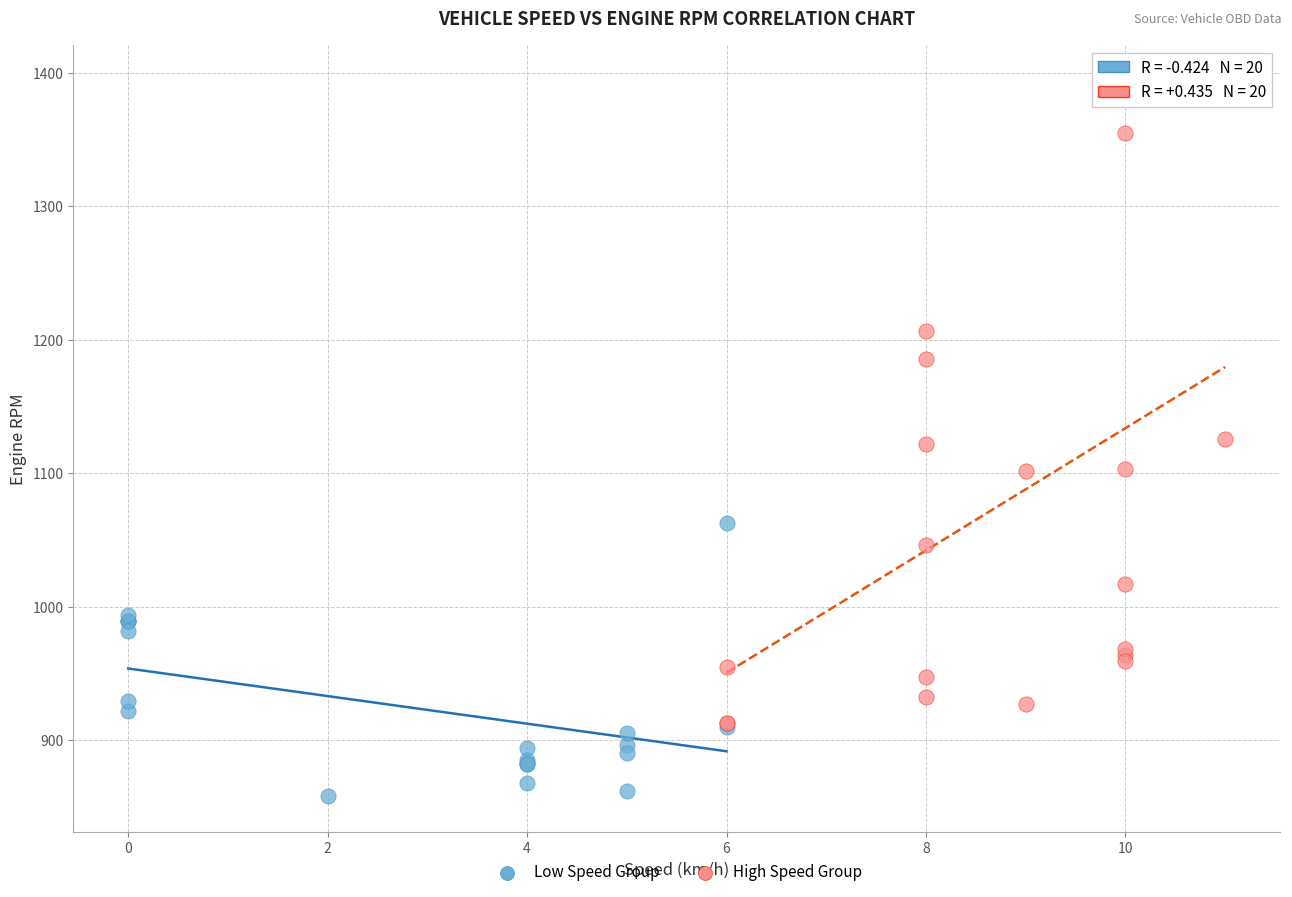

Which series reaches the maximum Y coordinate?

High Speed Group